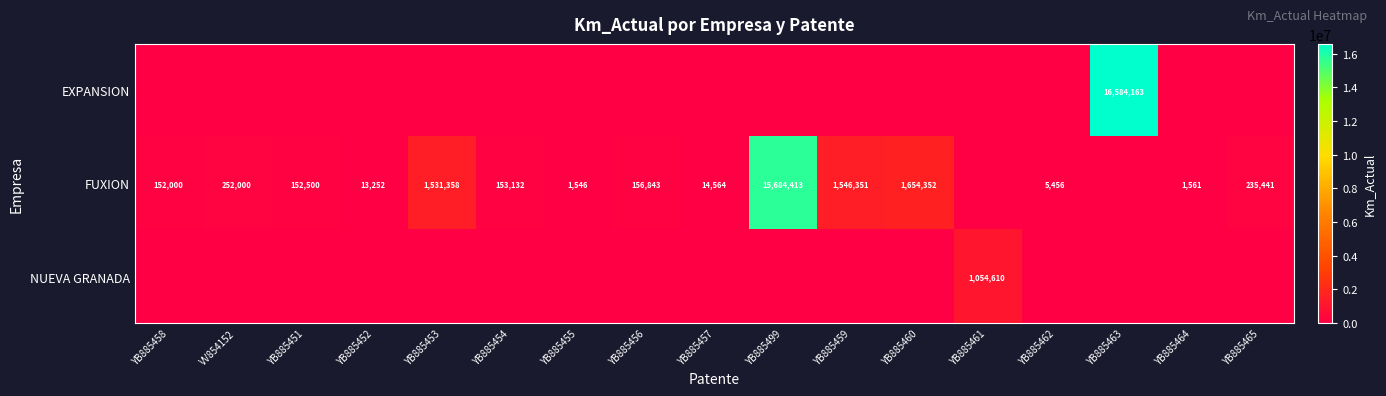

True or false: NUEVA GRANADA has a value of 1737784 at YB885461.

False